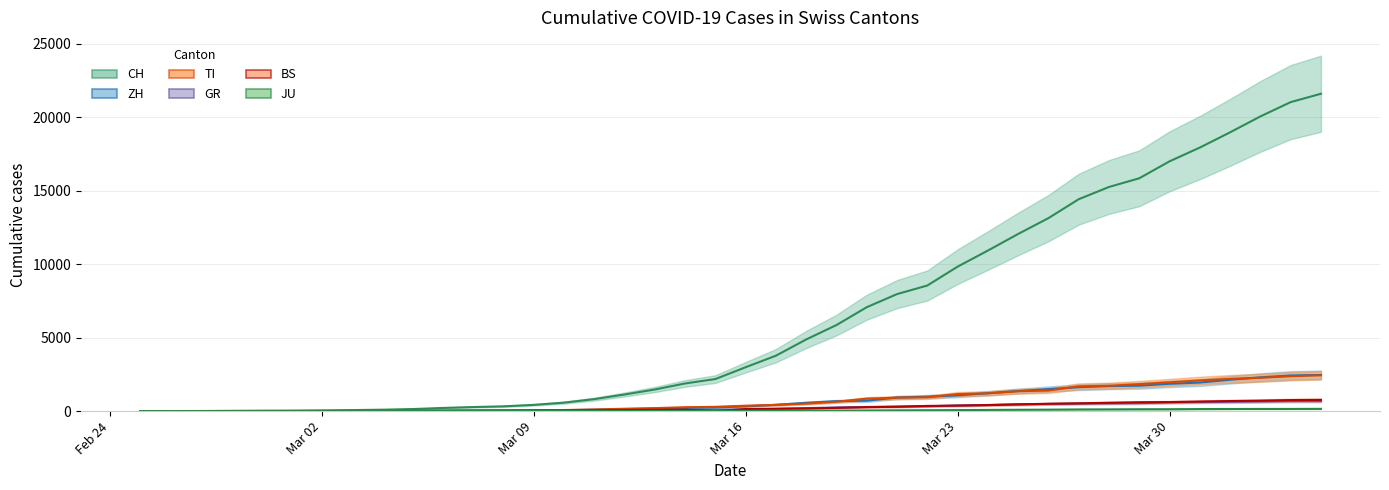

How many data points in GR are above 118?

19